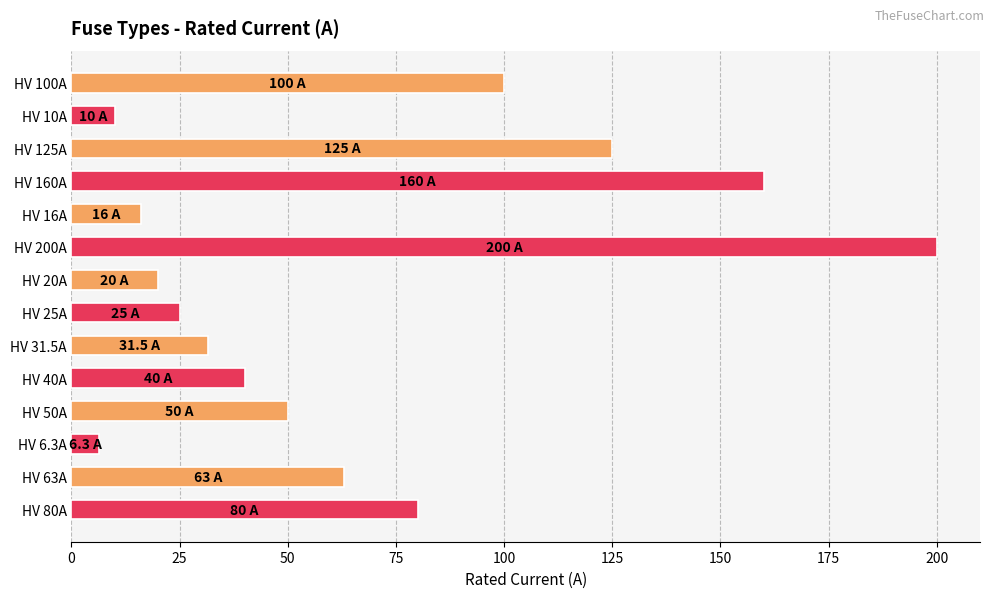

Between HV 63A and HV 31.5A, which is larger?

HV 63A